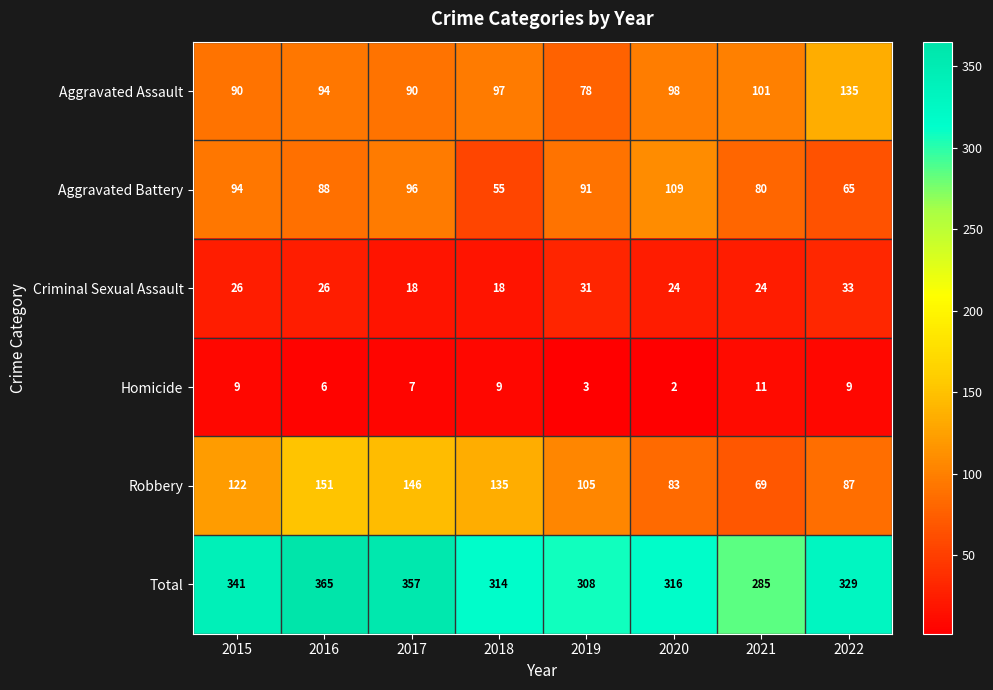

The value of Total at 2016 is 237. True or false?

False